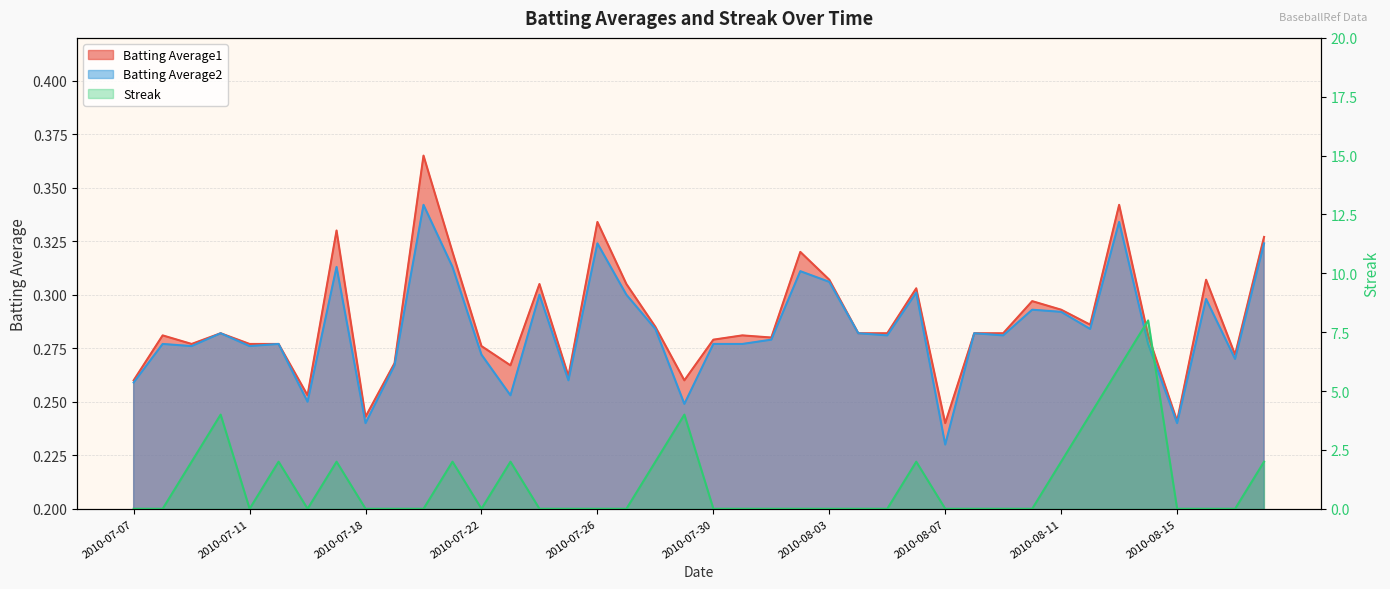

At 2010-07-17, list the series in order from largest to smallest.

Streak, Batting Average1, Batting Average2